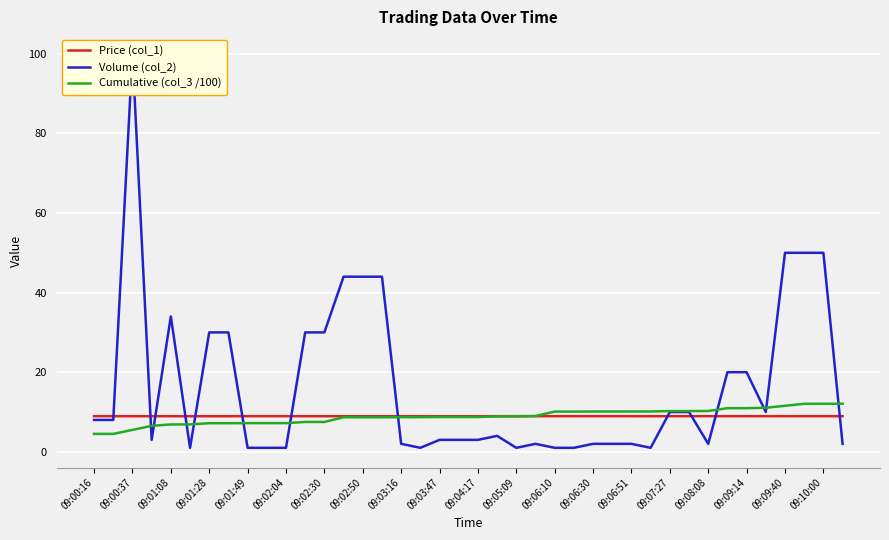

How many times do Volume (col_2) and Price (col_1) cross each other?

12